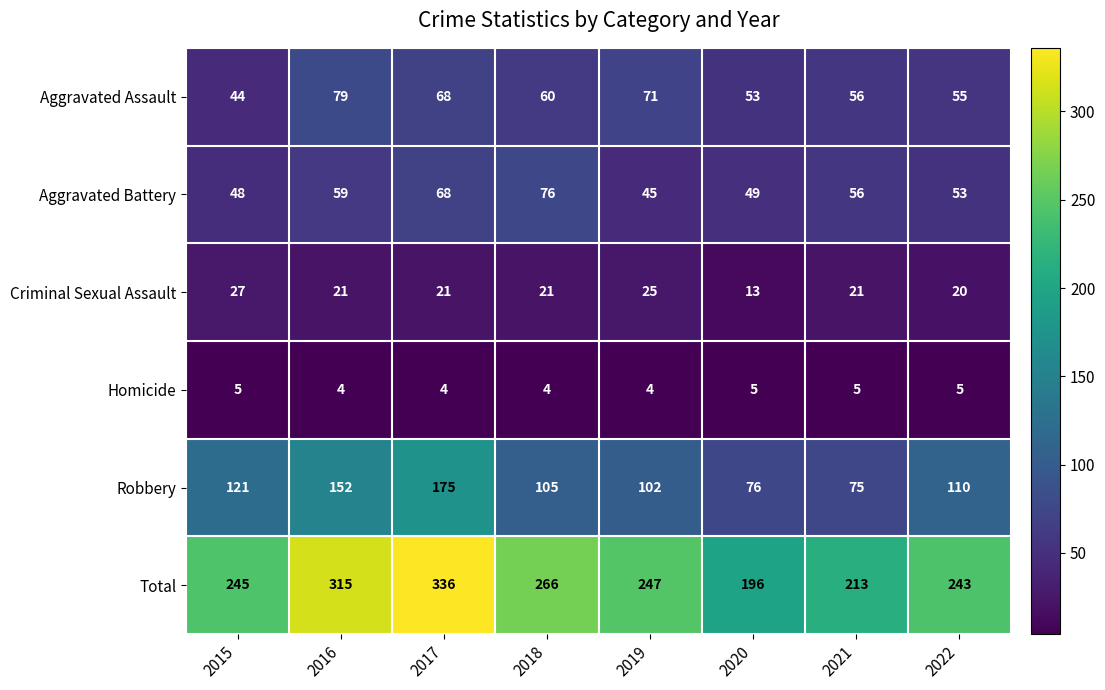

How many distinct data groups are displayed?

6